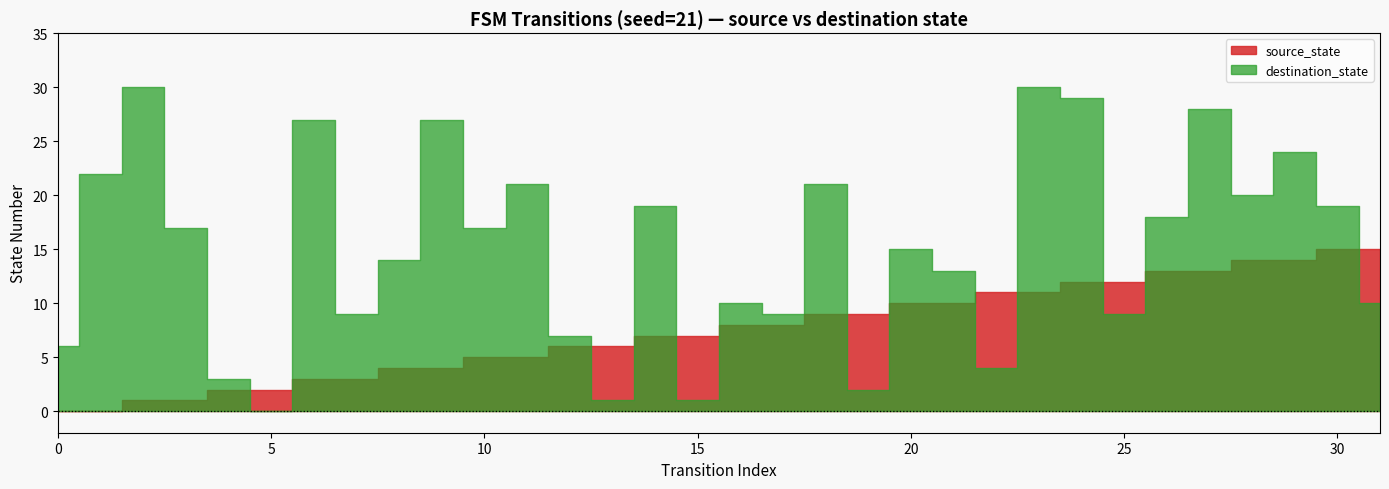

What is the difference between the highest and lowest values at 6?

24